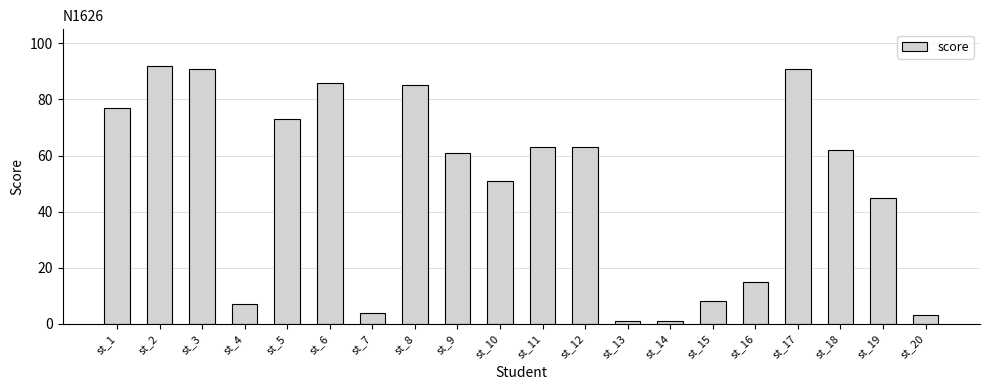

What is the change in value from st_6 to st_10?

-35